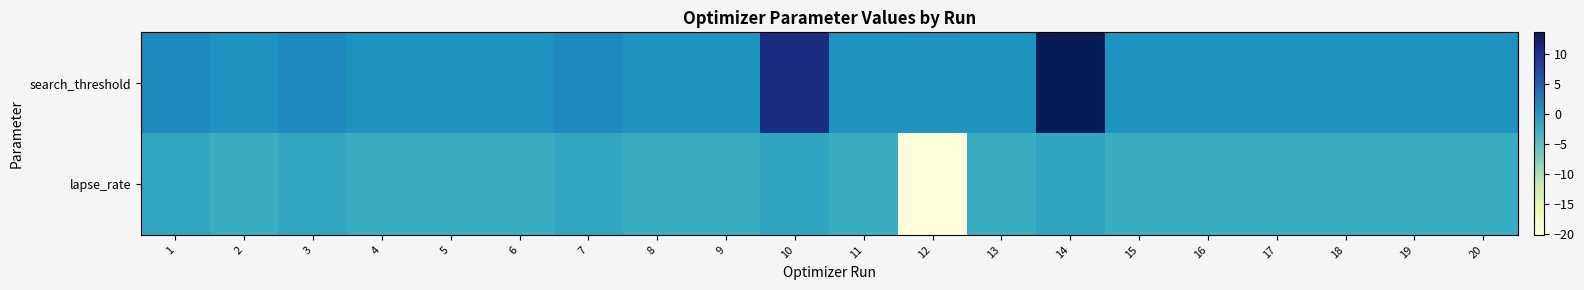

List the series in order of their overall mean, lowest first.

lapse_rate, search_threshold